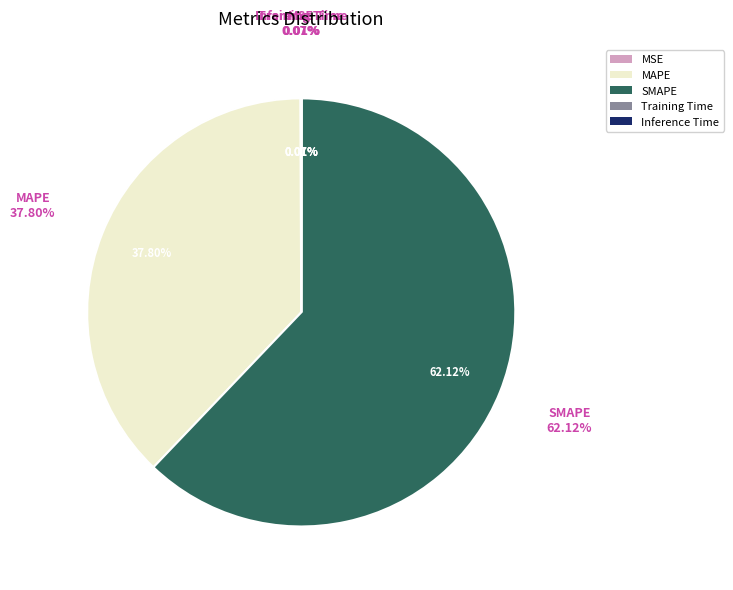

The MSE slice represents 1% of the pie. True or false?

False